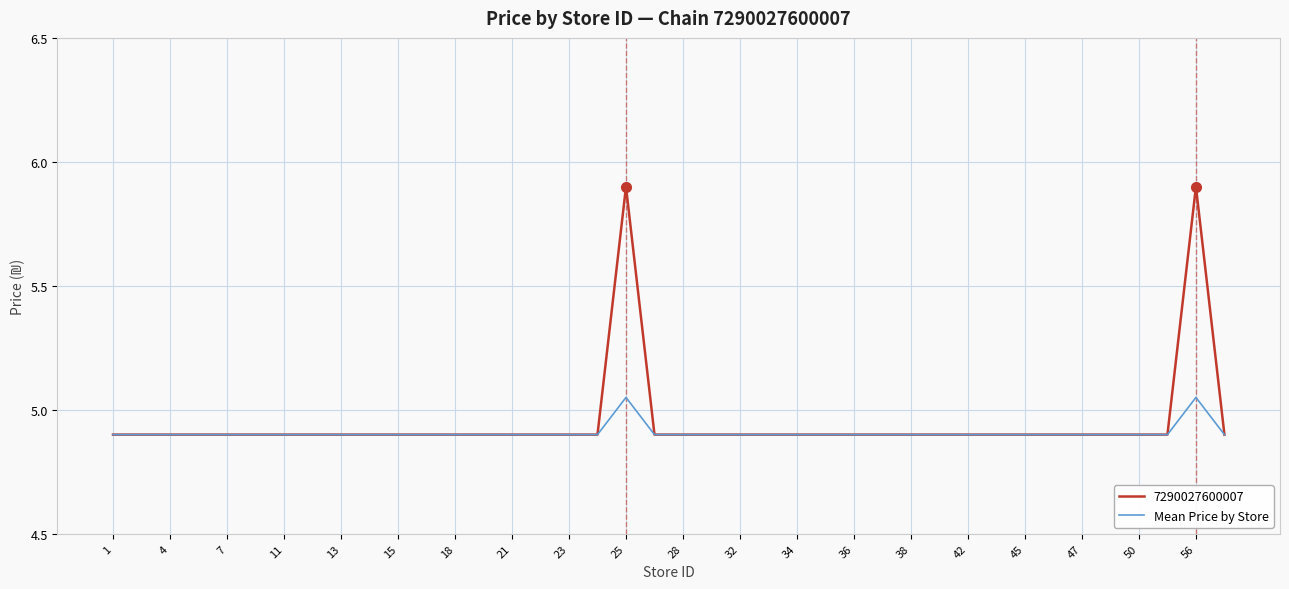

What is the greatest value displayed?

5.9